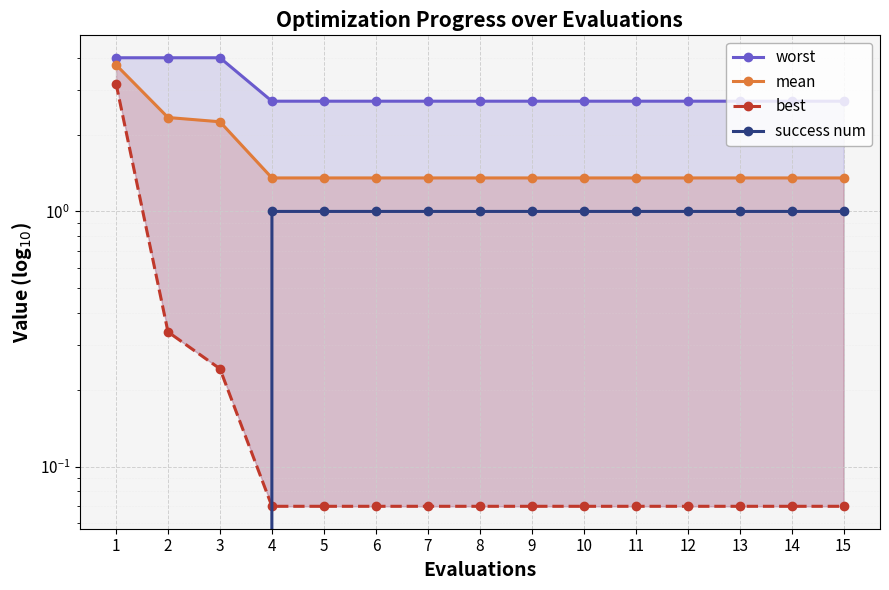

What is the value of the mean point at the 4th from the left?

1.4